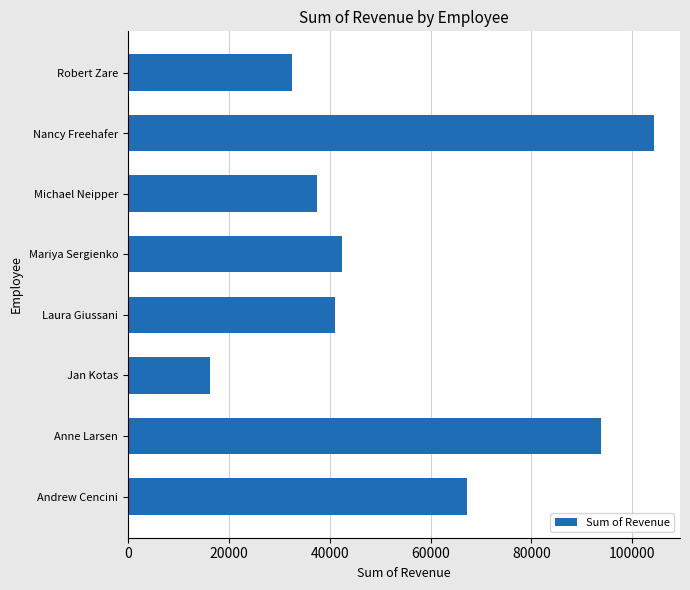

Are the bars grouped side by side (vs. stacked)?

No